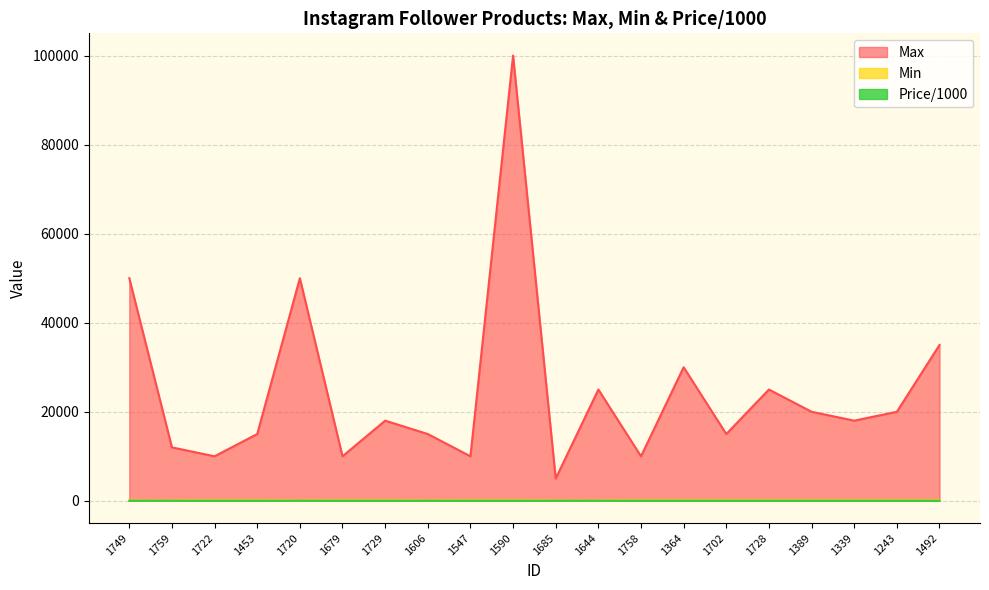

True or false: Price/1000 has more than 2 interior local peaks.

True